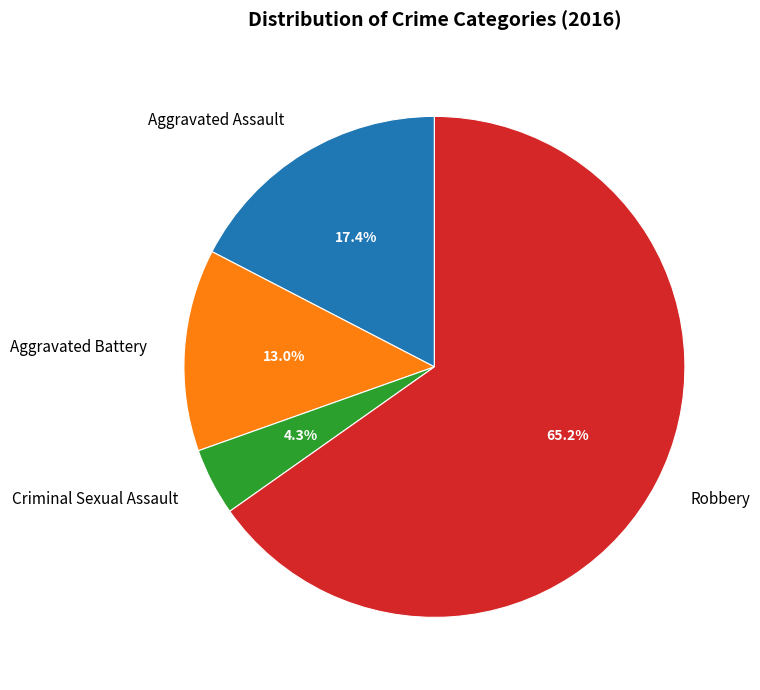

How many slices are in this pie chart?

4